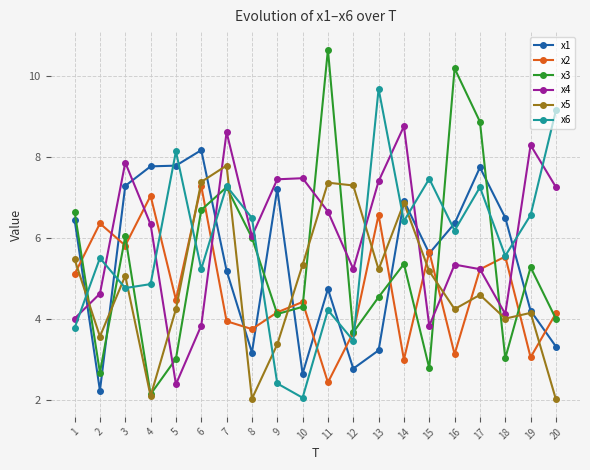

True or false: x1 has a value of 7.3 at 3.

True